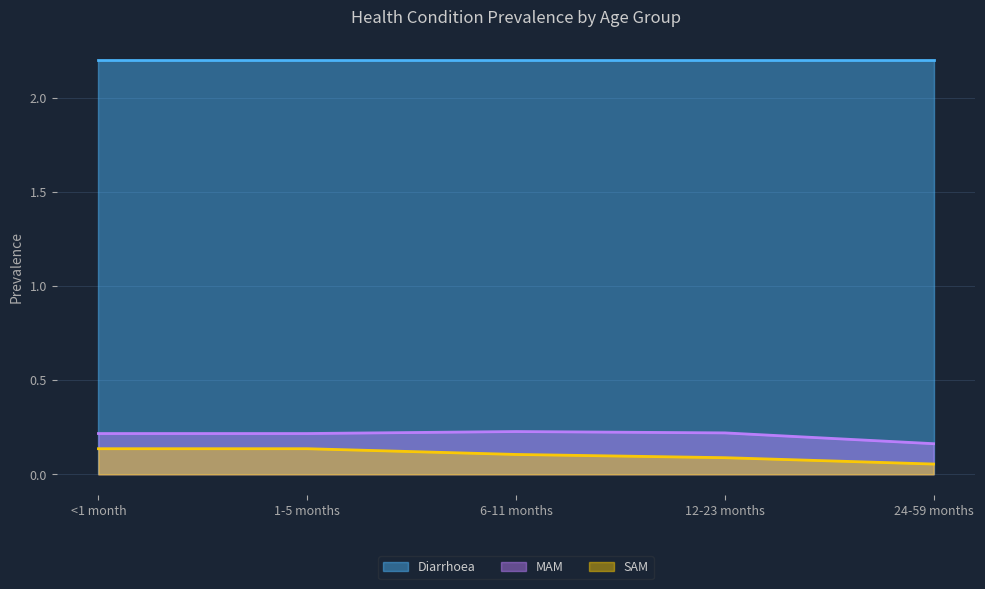

What value does the MAM series have at <1 month?

0.2